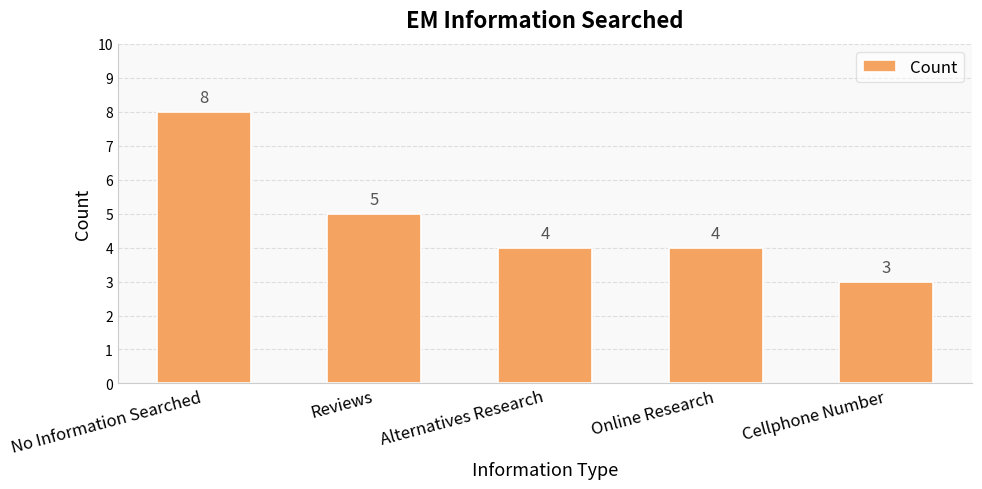

How many values are between 4 and 5?

3